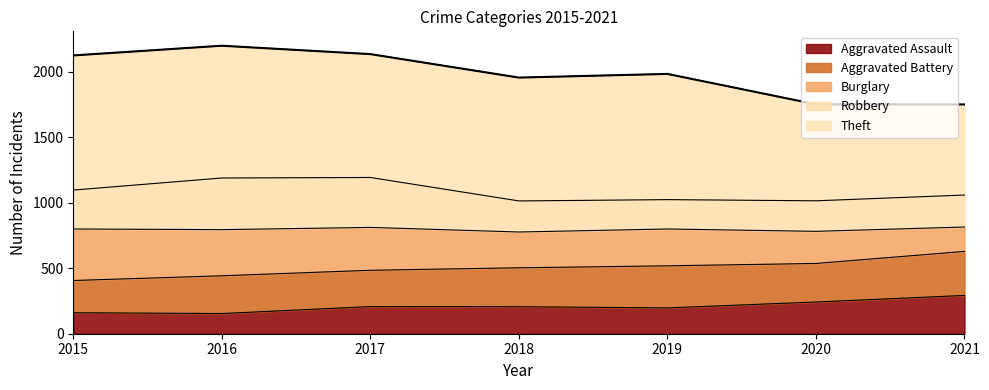

Rank the categories by Robbery value from lowest to highest.

2018, 2020, 2019, 2021, 2015, 2016, 2017